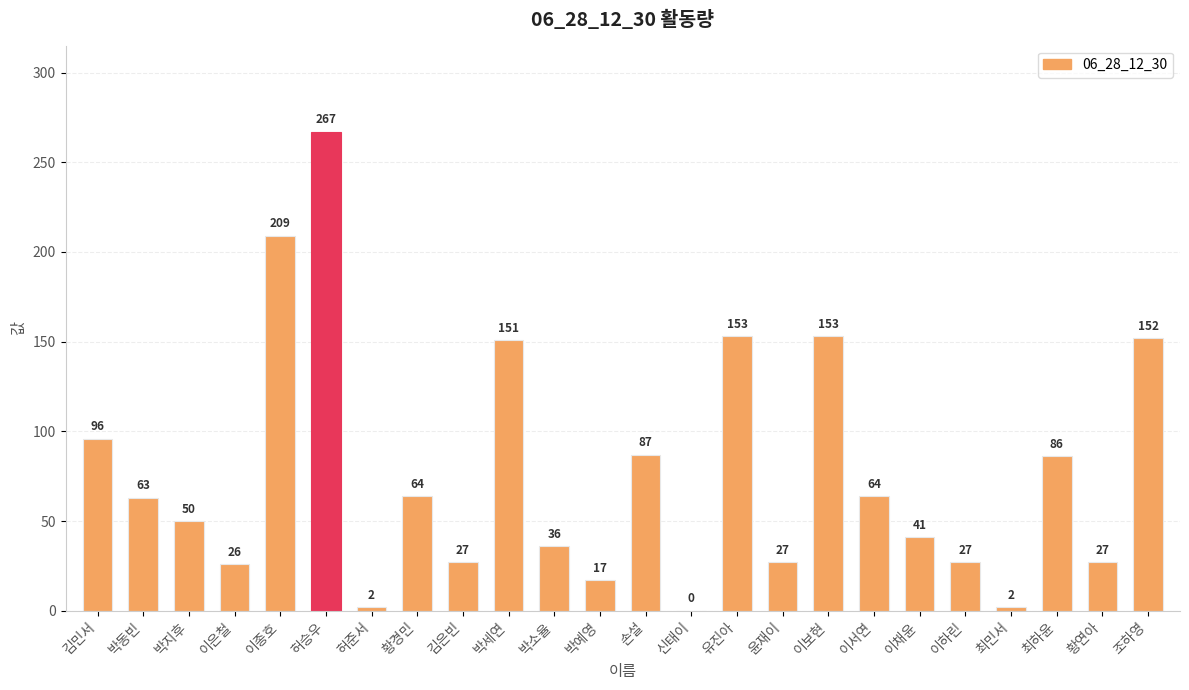

Reading right to left, list all the values displayed in this chart.

조하영=152	황연아=27	최하윤=86	최민서=2	이하린=27	이채윤=41	이서연=64	이보현=153	윤재이=27	유진아=153	신태이=0	손설=87	박예영=17	박소율=36	박세연=151	김은빈=27	황경민=64	허준서=2	허승우=267	이종호=209	이은철=26	박지후=50	박동빈=63	김민서=96